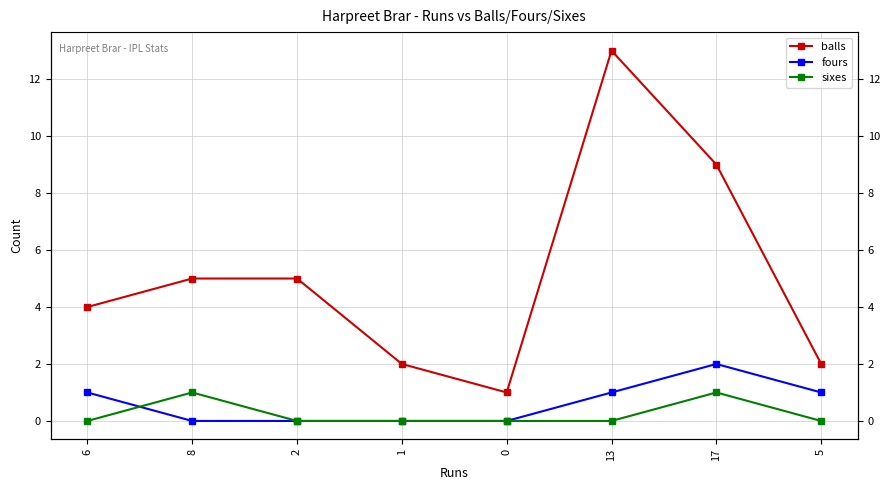

Which label corresponds to the smallest value in the chart?

8